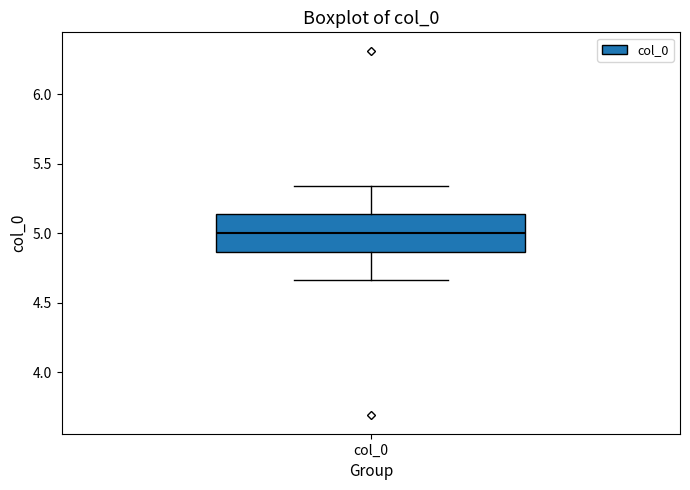

Read this box plot against the y-axis: the position of the median line, the range covered by the box, and the ends of both whiskers. The values are not printed on the chart, so give them approximately, as read against the axis.

median 5.00, box 4.85 to 5.15, whiskers 4.65 to 5.35